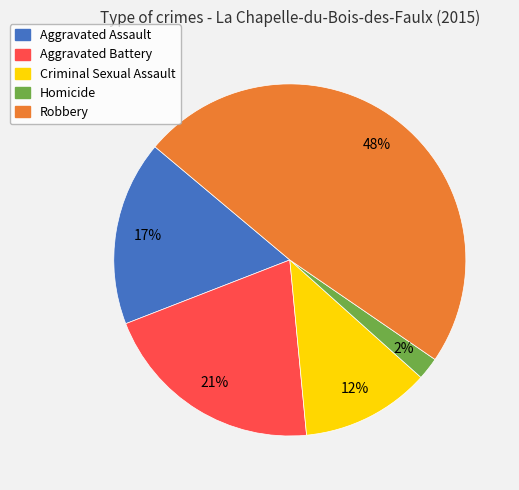

Combined, do Aggravated Assault and Criminal Sexual Assault account for over 50%?

No